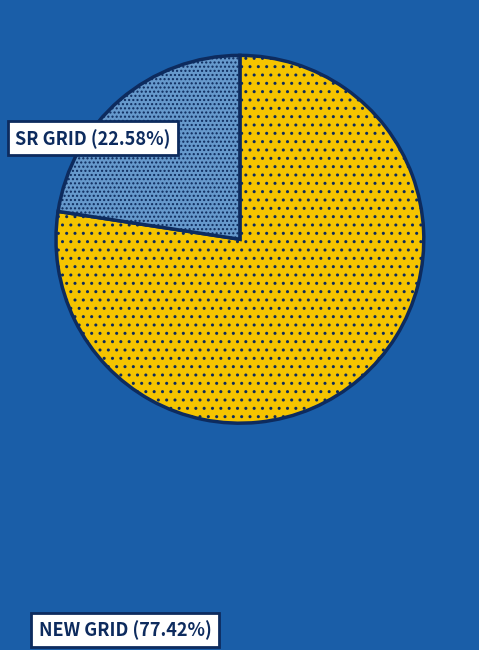

Is NEW GRID the majority of the pie?

Yes